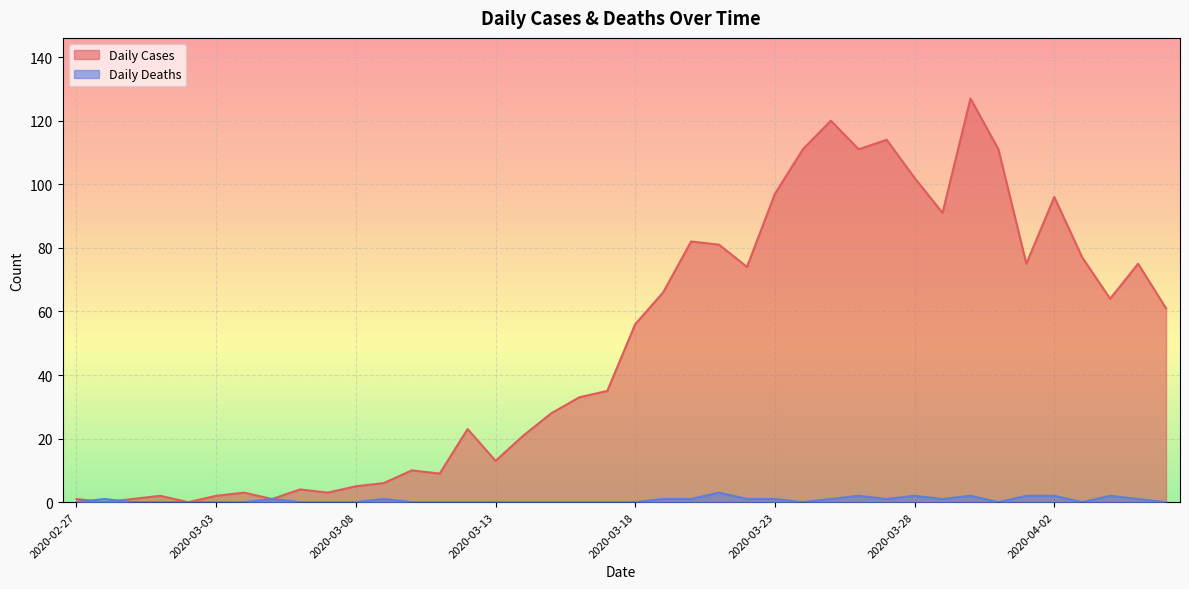

How many values in the Daily Cases series exceed 56?

19